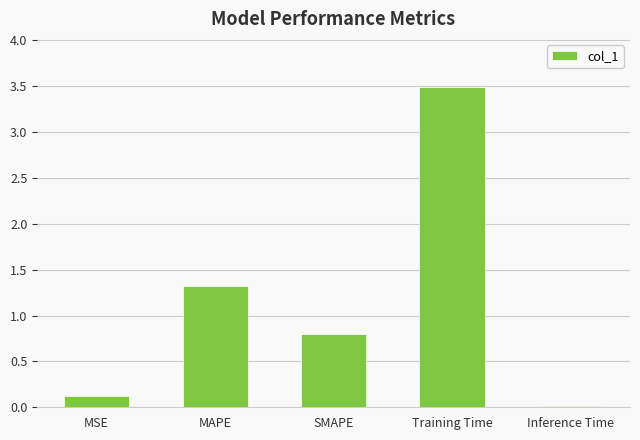

Is it true that the value at MSE is 0.1?

True